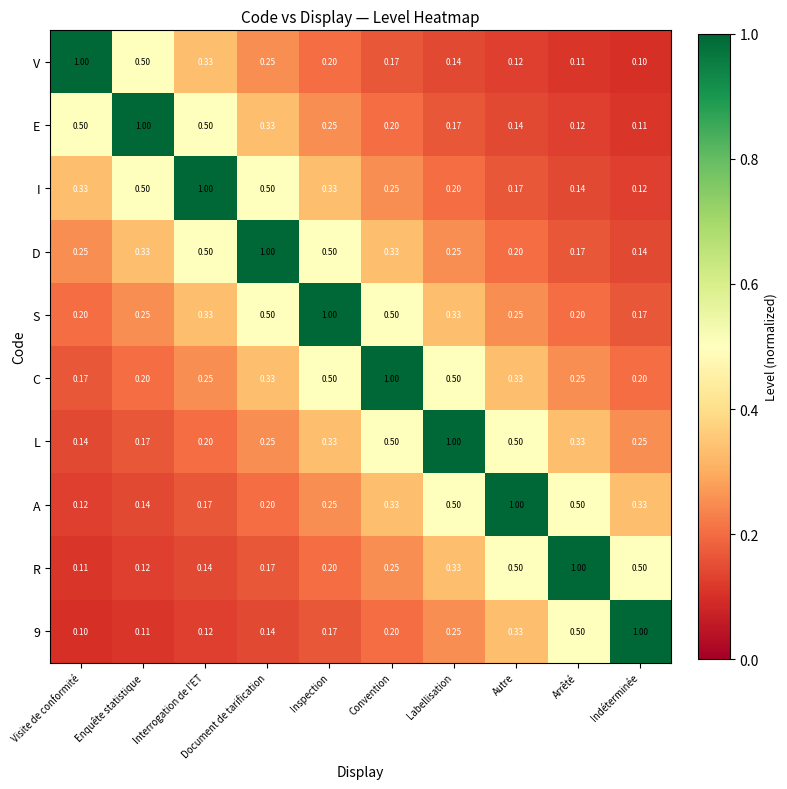

Is the value of R at Convention greater than the value of D at Document de tarification?

No